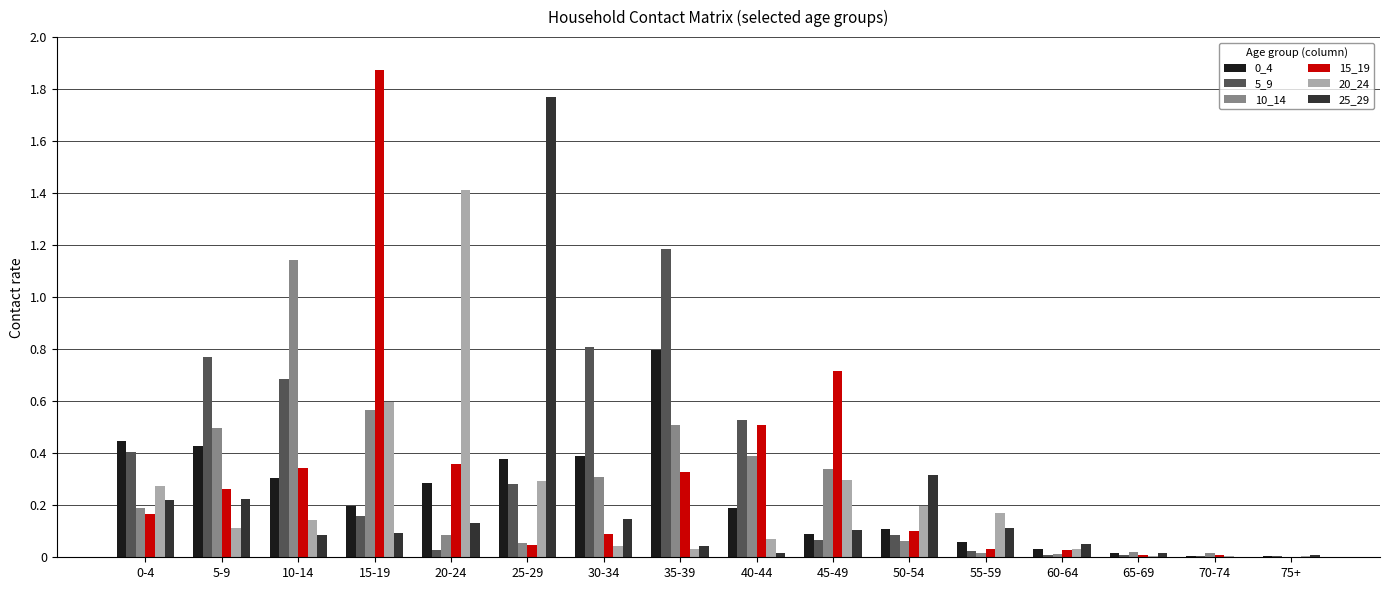

Which label corresponds to the largest value in the chart?

15-19